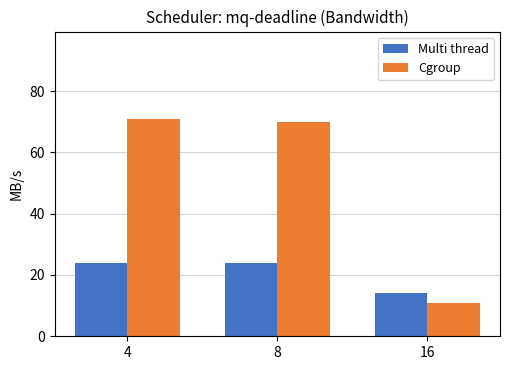

At 16, list the series in order from smallest to largest.

Cgroup, Multi thread